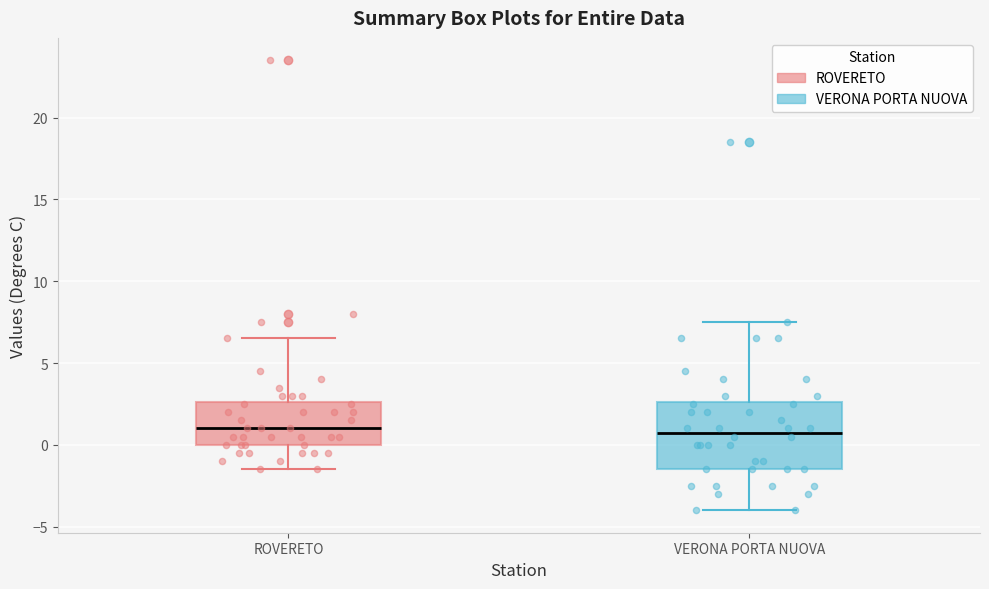

Comparing the boxes themselves (not the whiskers), which one is the tallest?

VERONA PORTA NUOVA